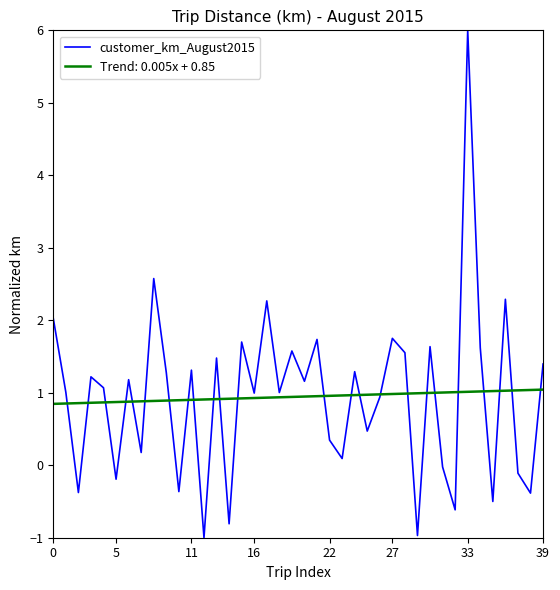

What is the minimum value for Trend: 0.005x + 0.85?

0.8